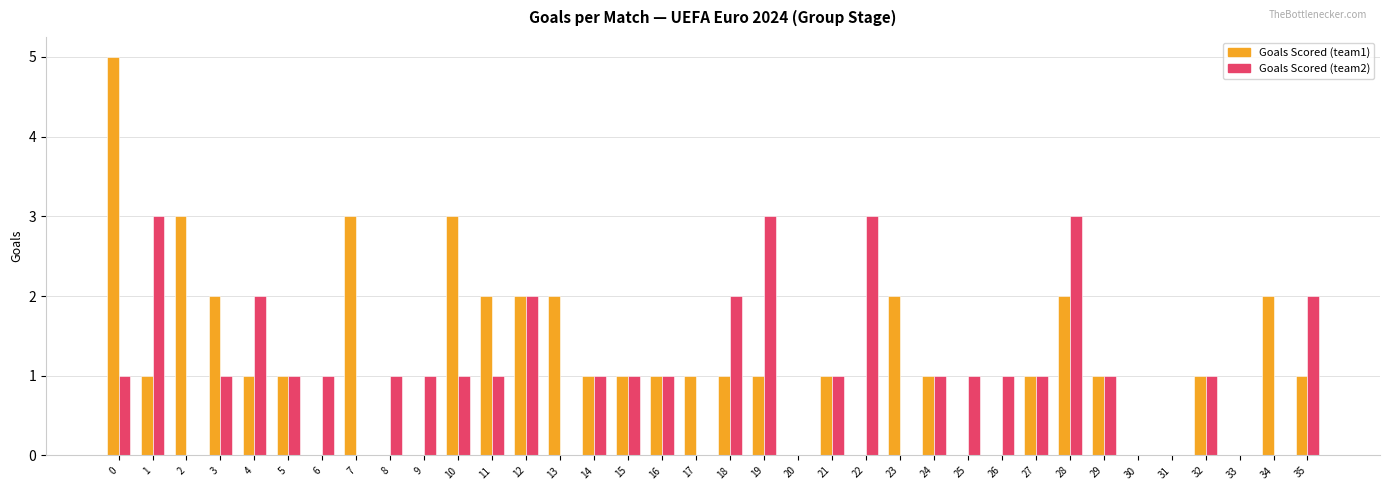

Which series has the largest total across all categories?

Goals Scored (team1)